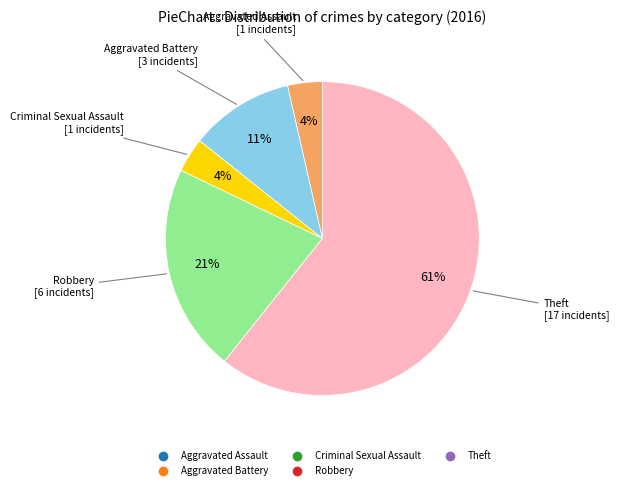

Is there any slice that represents more than half of the pie?

Yes